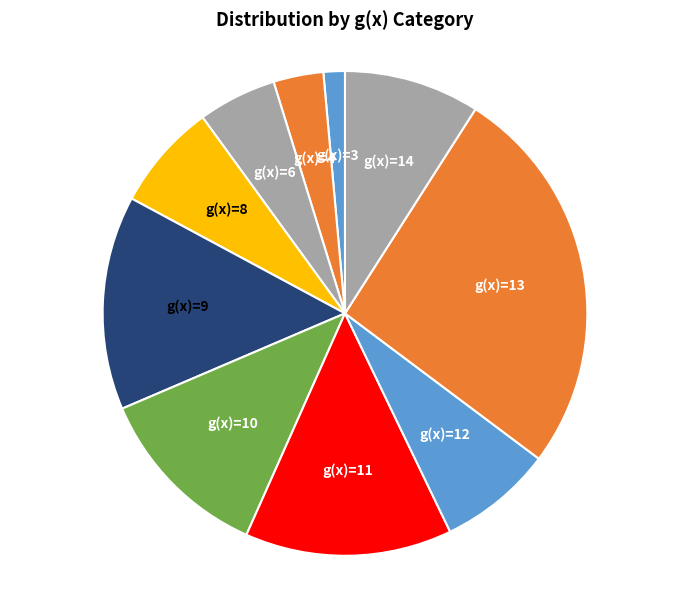

What is the ratio of the value at g(x)=14 to the value at g(x)=6?

1.7